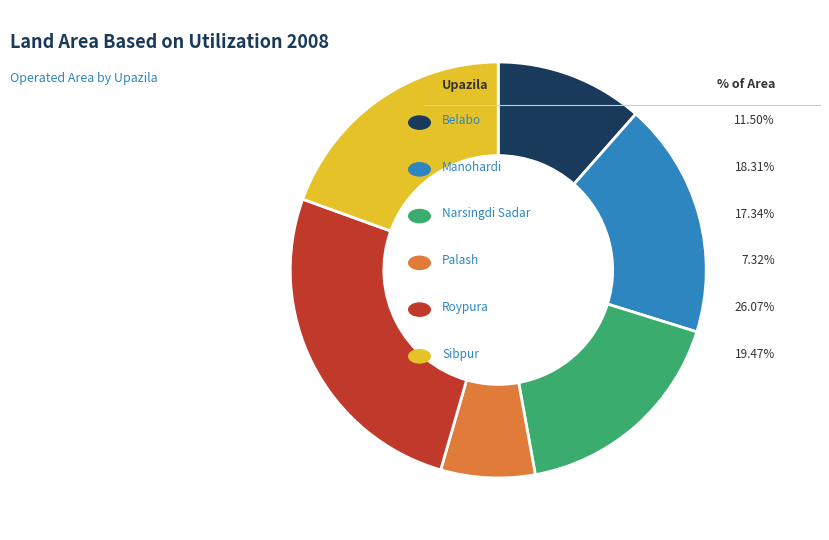

Is there any slice that represents more than half of the pie?

No